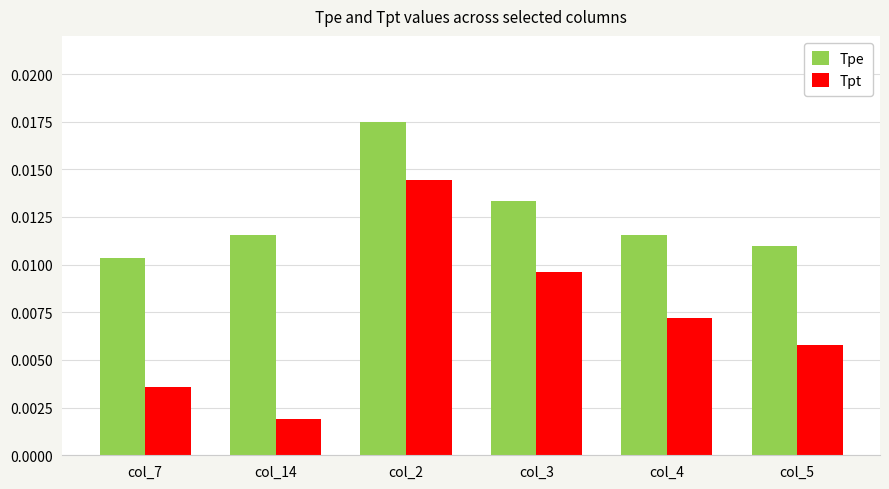

At how many categories does at least one series exceed 0?

6